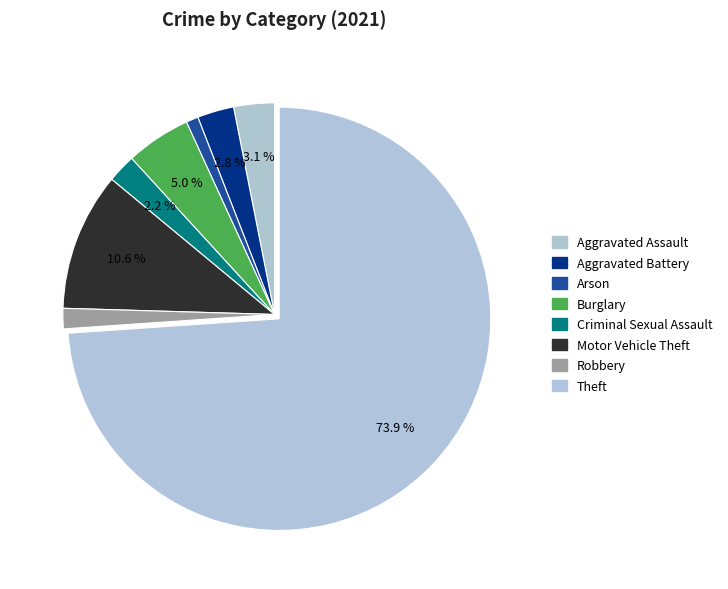

How much of the chart is everything except Robbery?

98.4%